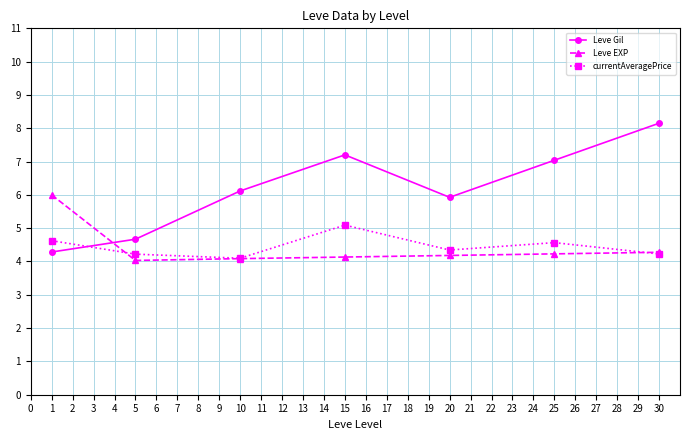

How many lines are shown in the chart?

3